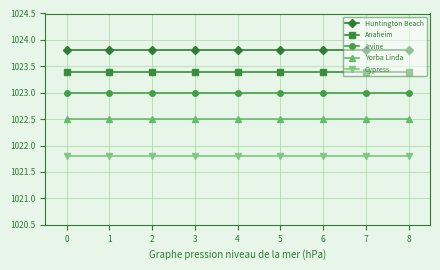

What is the value of the Huntington Beach point at the 5th from the left?

1023.8